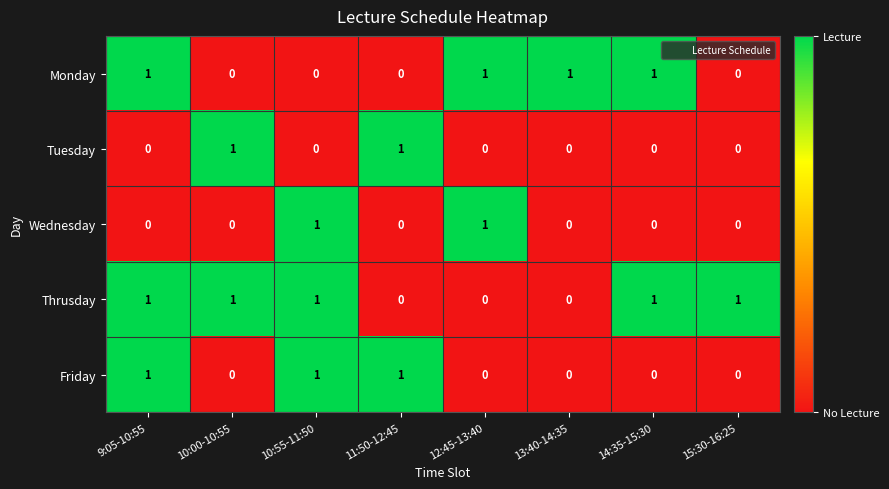

At how many categories does at least one series exceed 0?

8